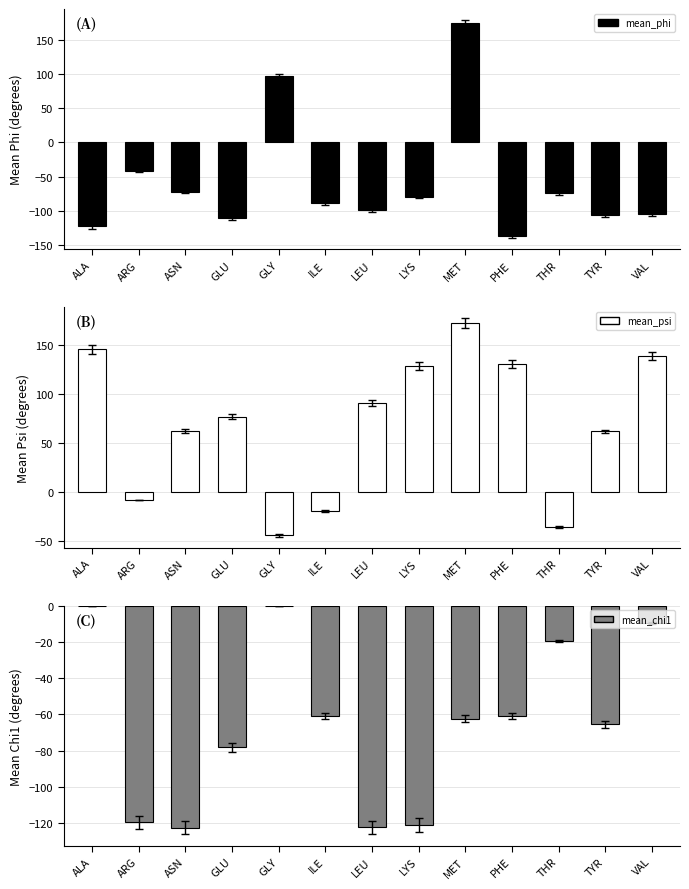

Which series has the largest total across all categories?

mean_psi